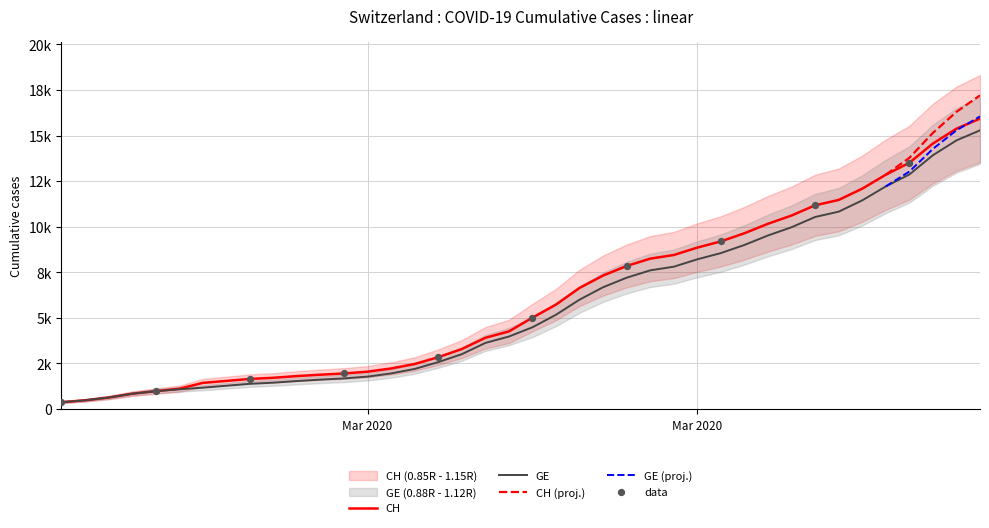

Which series has the largest total across all categories?

CH